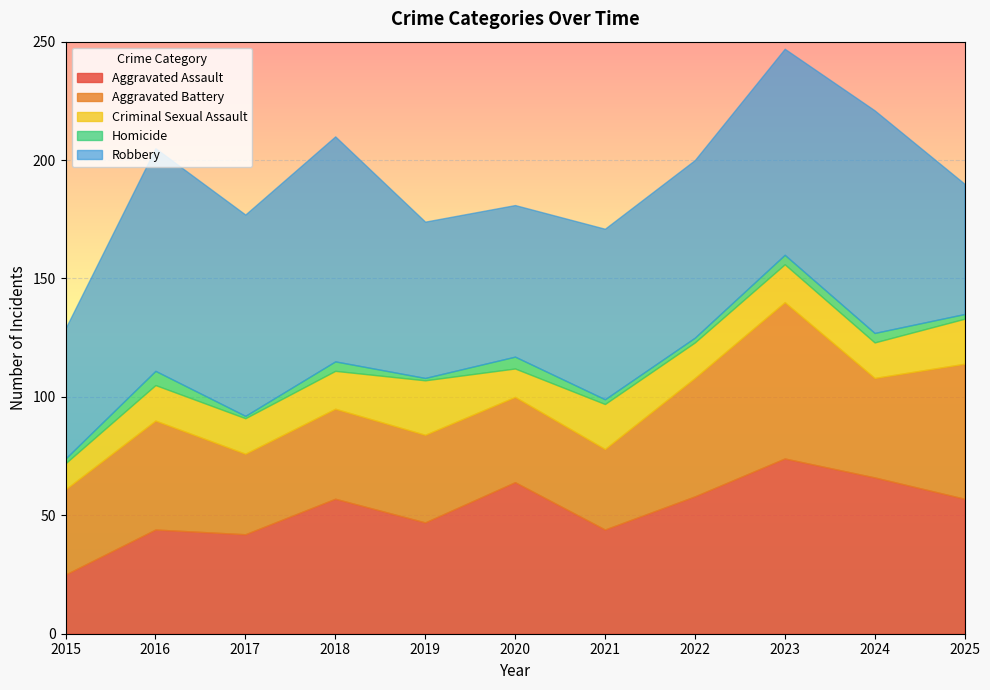

Where is the first local maximum for Homicide?

2016